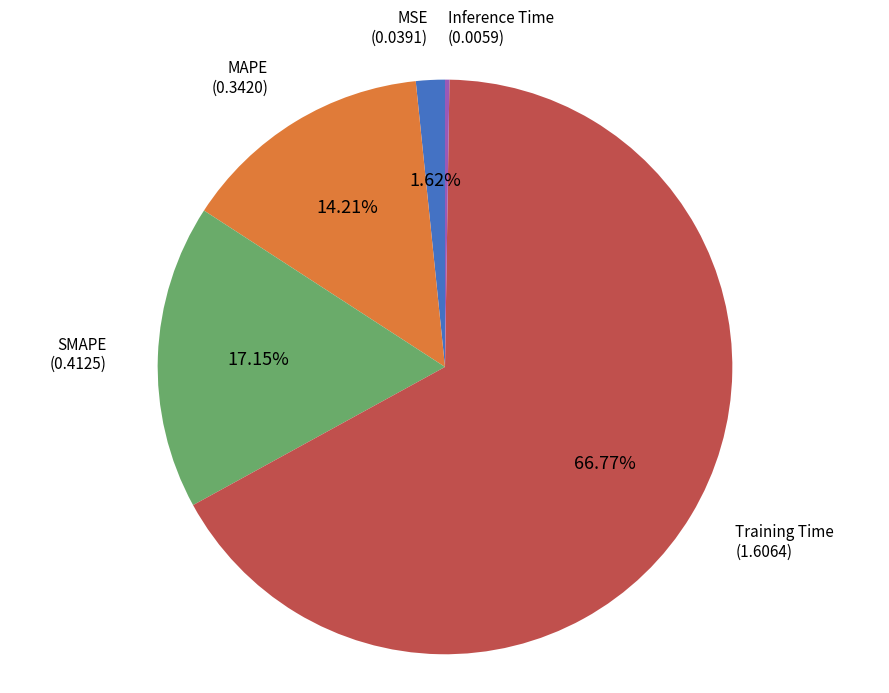

To the nearest percent, what is the difference between the MSE and SMAPE slice percentages?

16%